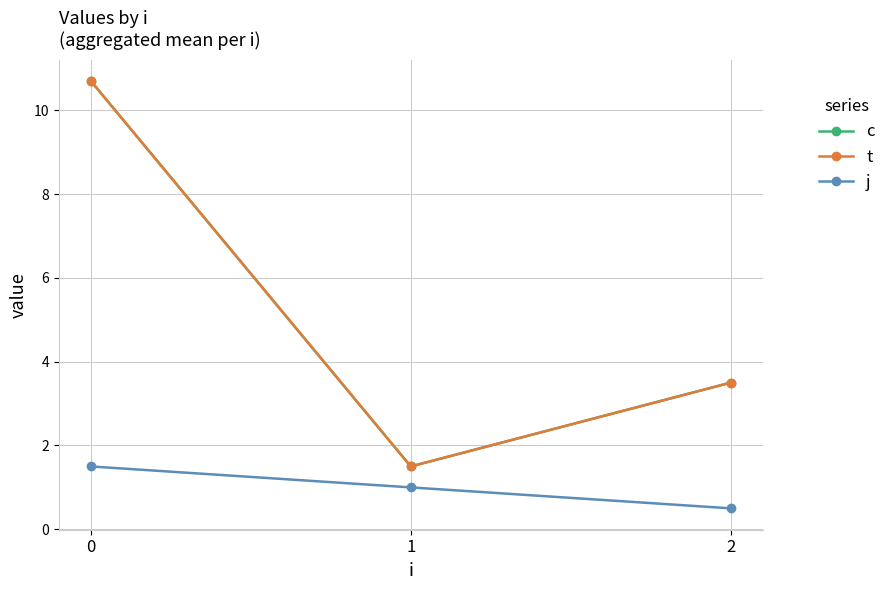

What is the sum of the c values at 1 and 2?

5.0